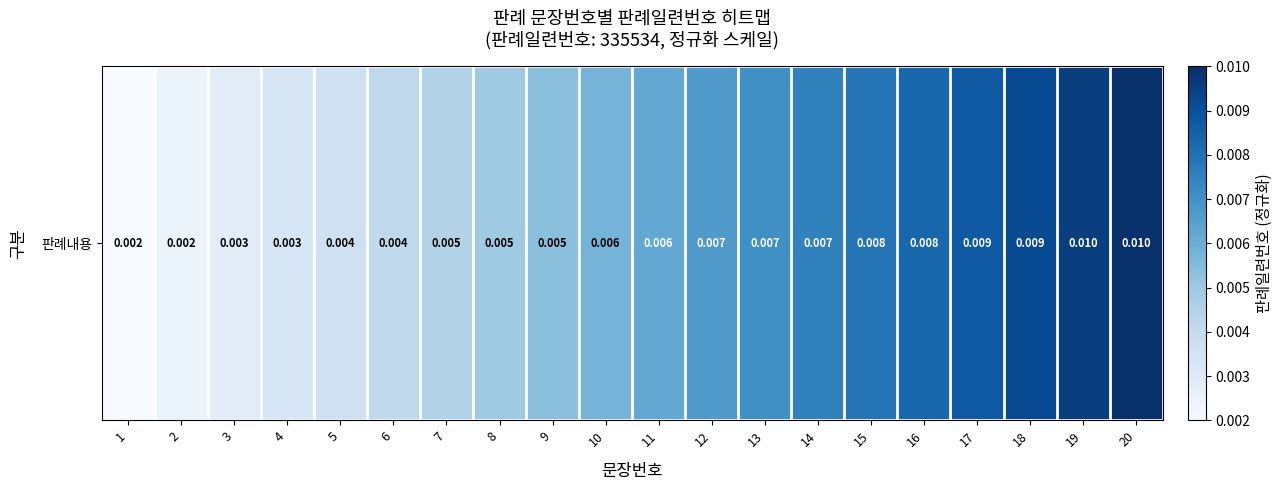

True or false: the data shows 0.0 at 12.

False